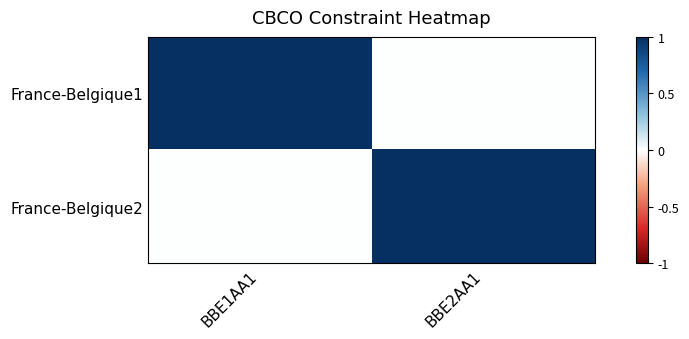

Which label corresponds to the smallest value in the chart?

BBE2AA1